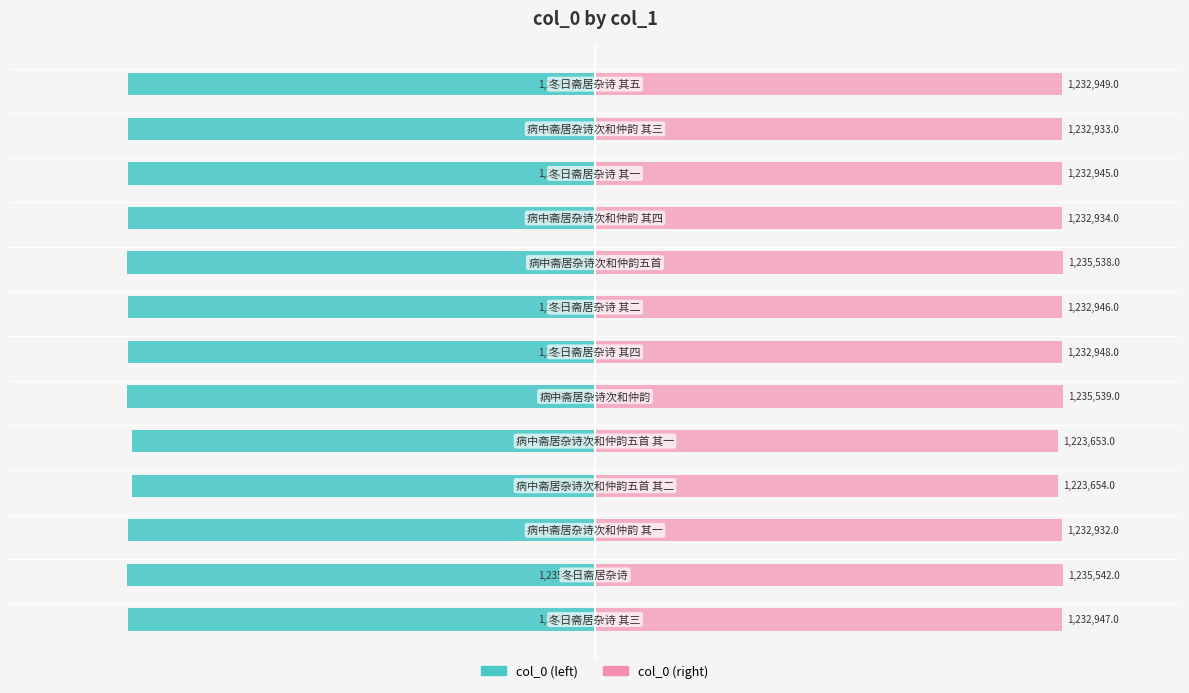

What are all the series names shown in the legend?

col_0 (left), col_0 (right)